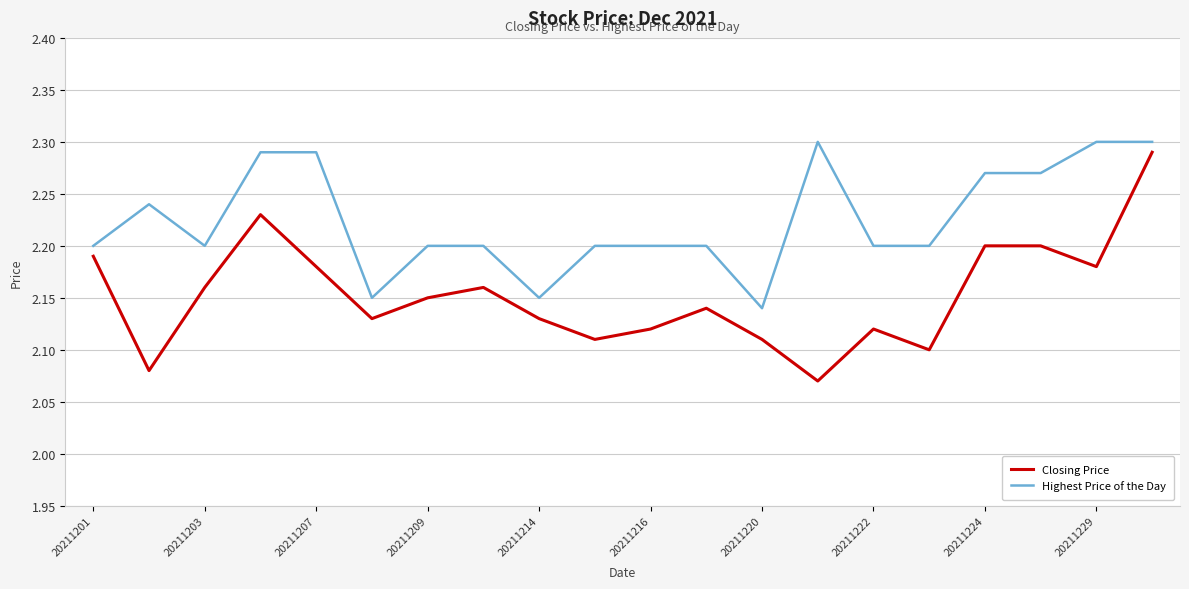

Which series has the largest total across all categories?

Highest Price of the Day